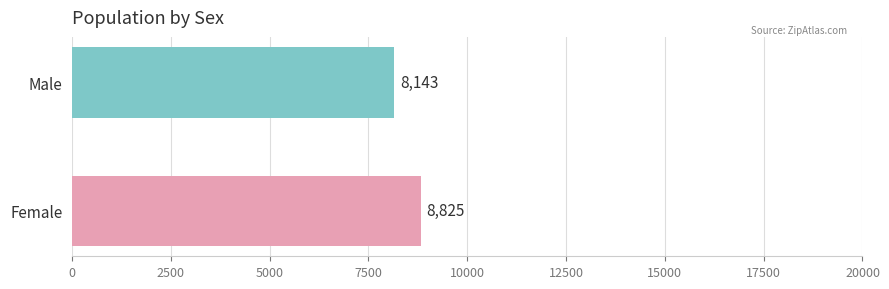

What is the change in value from Female to Male?

-682